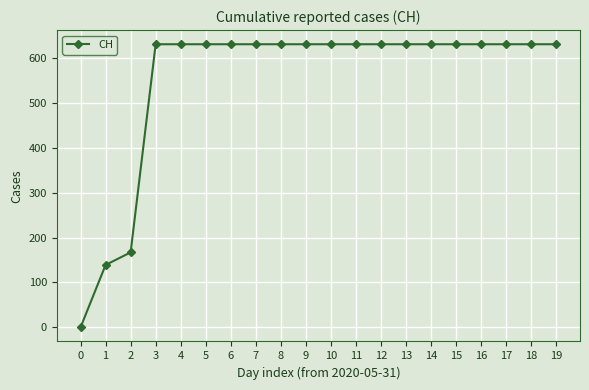

The value at 19 is 343. True or false?

False